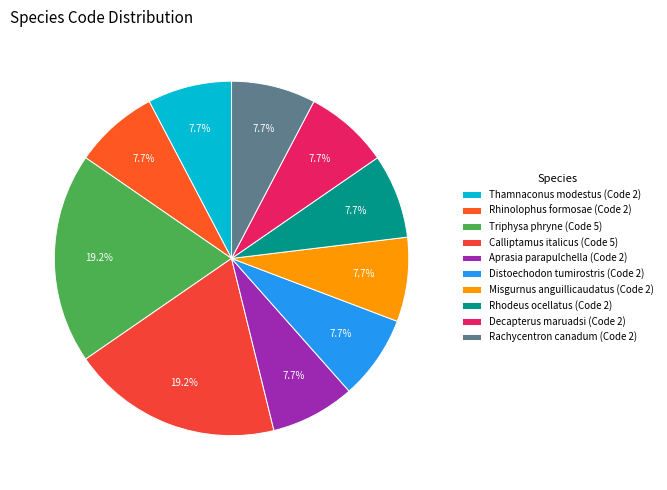

To the nearest percent, what percentage of the pie is Rhinolophus formosae?

8%